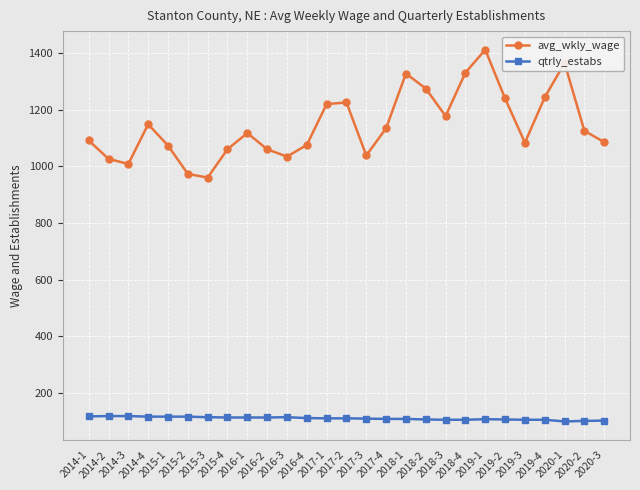

True or false: avg_wkly_wage and qtrly_estabs cross at least once.

False